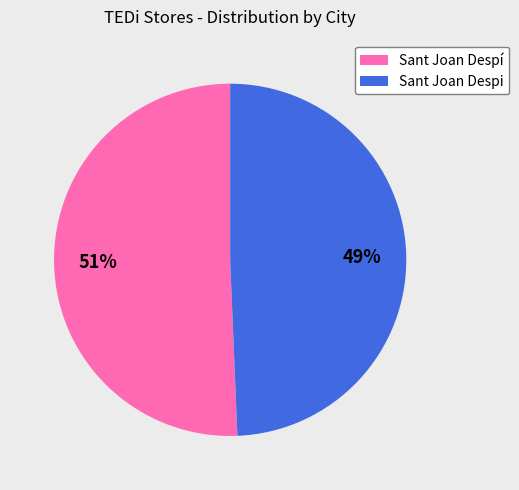

Which slice is the smallest?

Sant Joan Despi